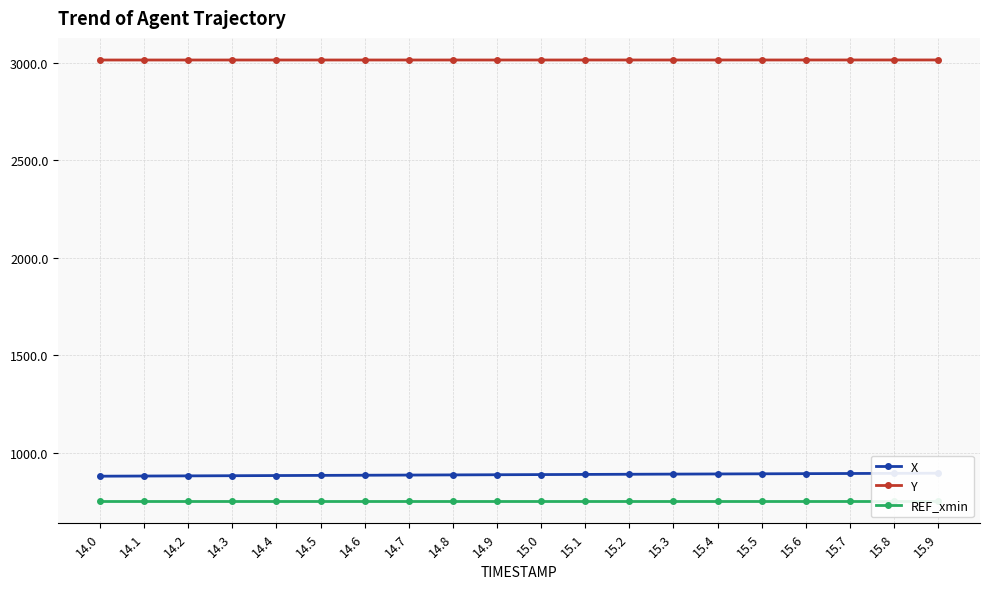

Is it true that Y equals 3015.9 at 14.3?

True